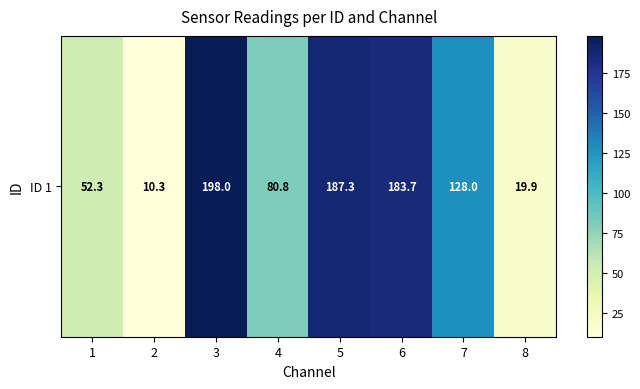

Where is the data nearest to the value 104?

4